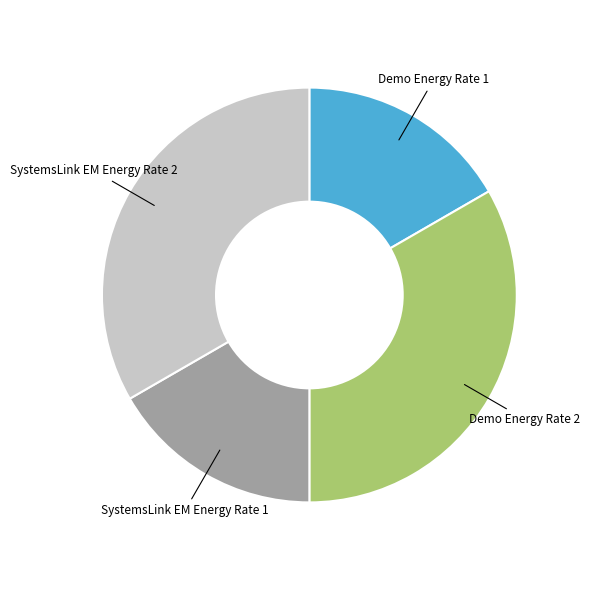

Does any single category account for the majority?

No